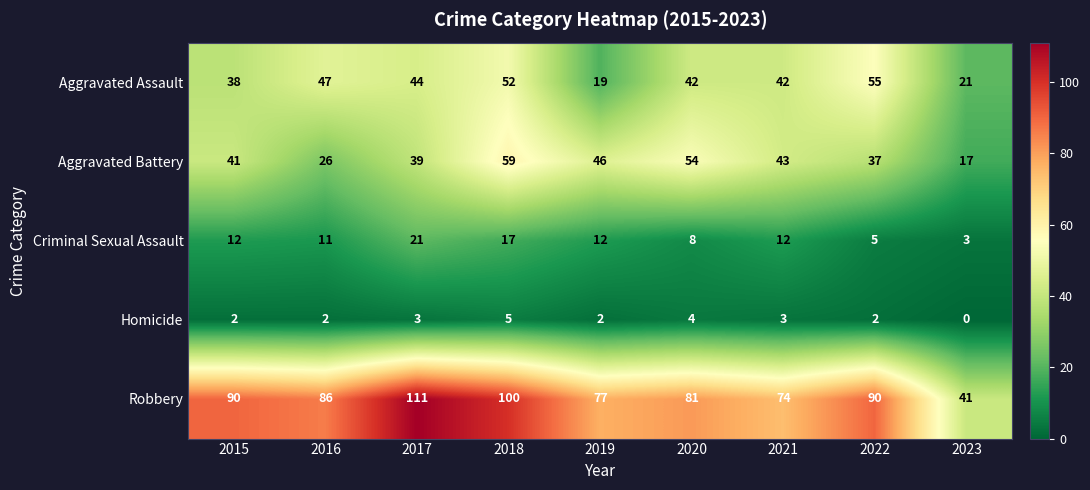

What is the approximate value of Robbery at 2015, to the nearest 10?

90